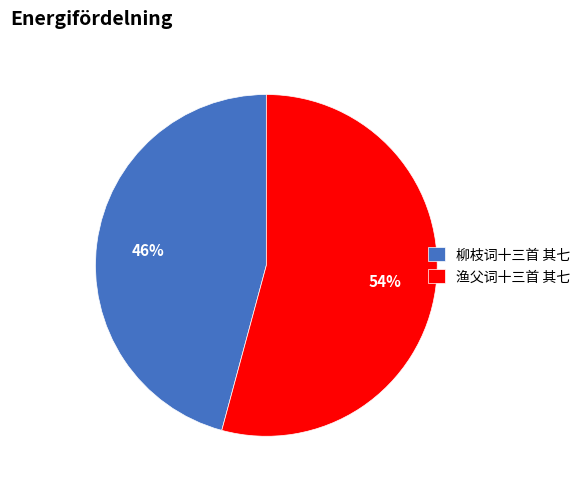

How many segments does this pie chart have?

2